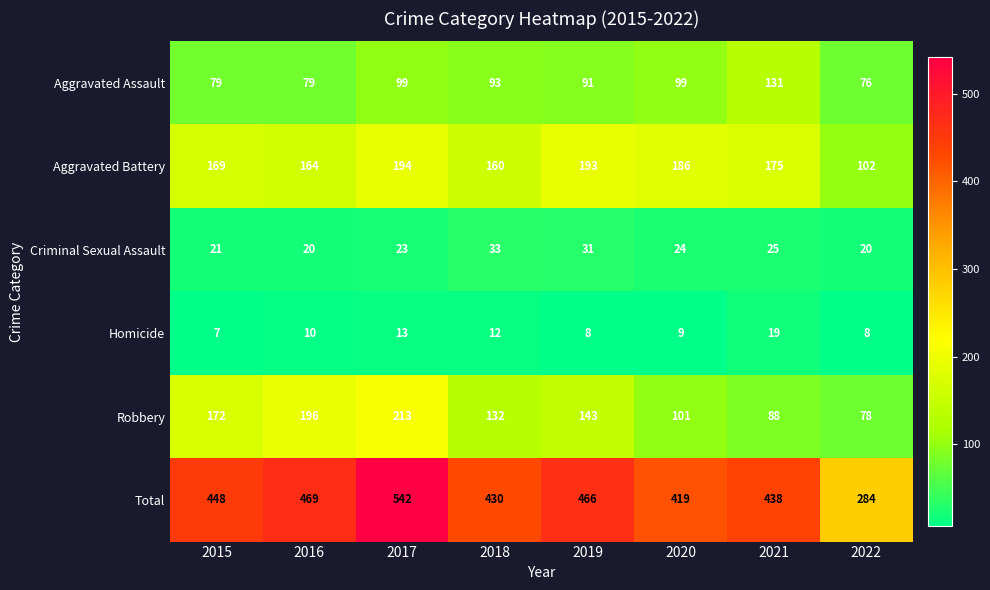

What is the difference between the highest and lowest values at 2019?

458